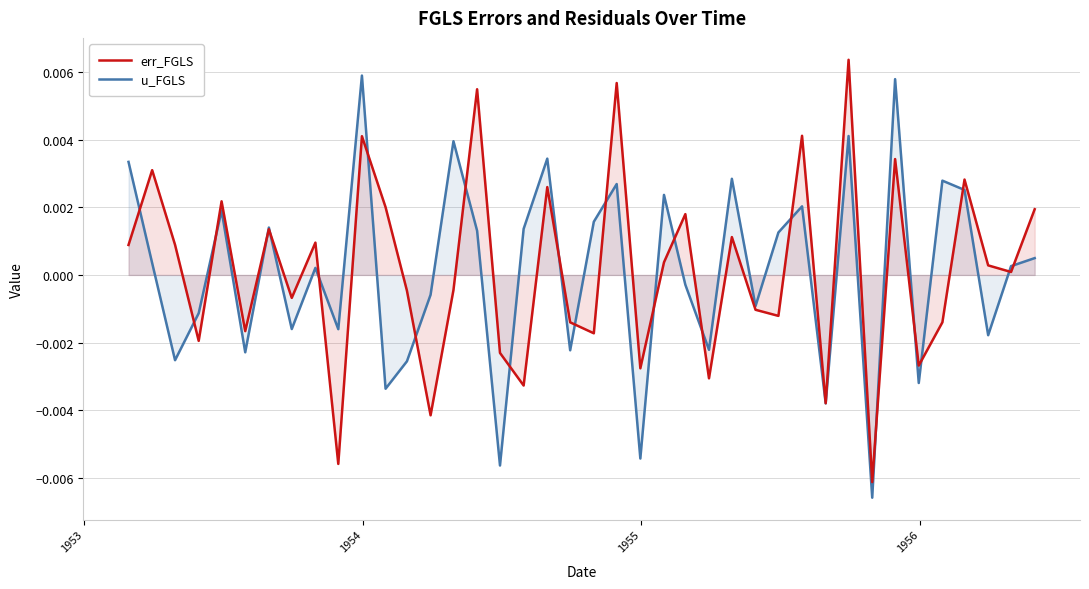

How many data points in u_FGLS are above 0?

22